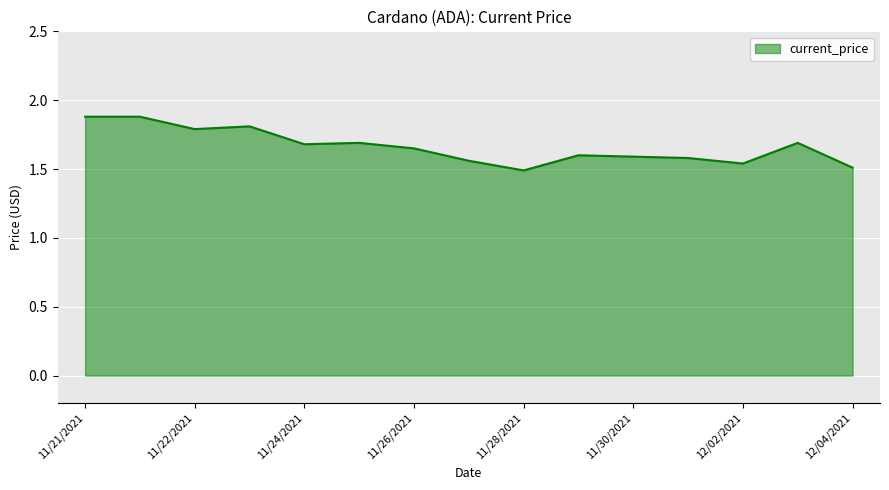

What is the difference between the maximum and minimum values?

0.4